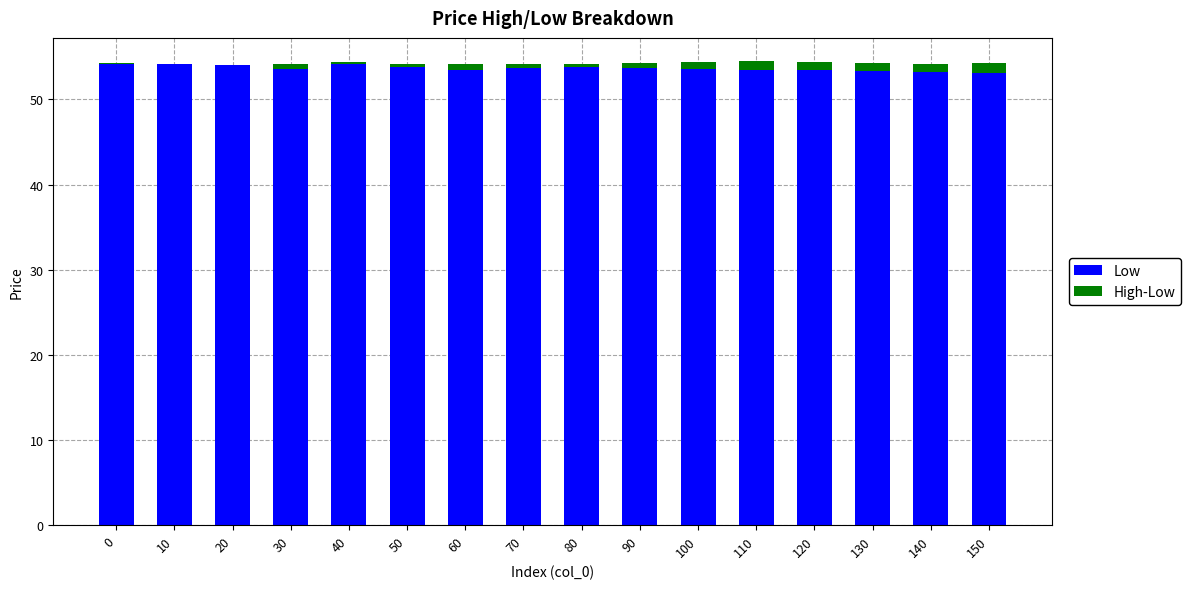

What is the maximum value for Low?

54.2